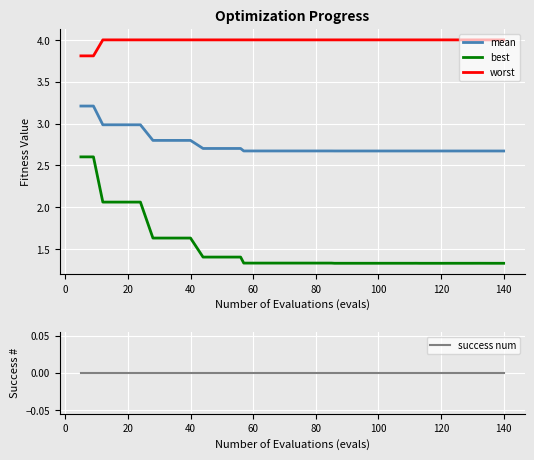

What is the minimum value for worst?

3.8